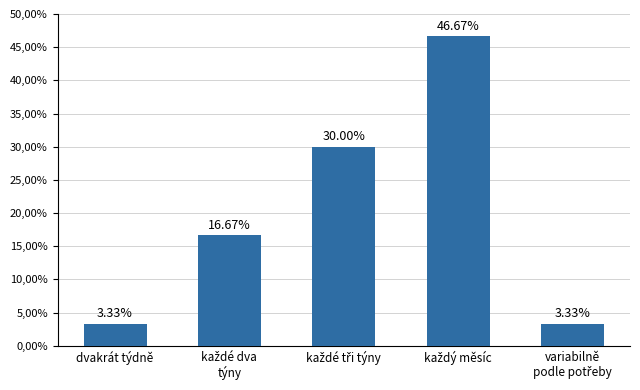

What is the sum of the values at každý měsíc and každé tři týny?

76.7